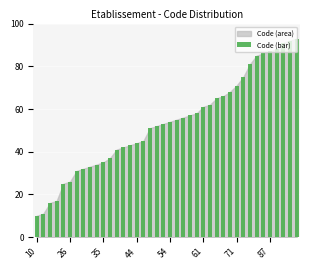

What is the greatest value displayed?

93